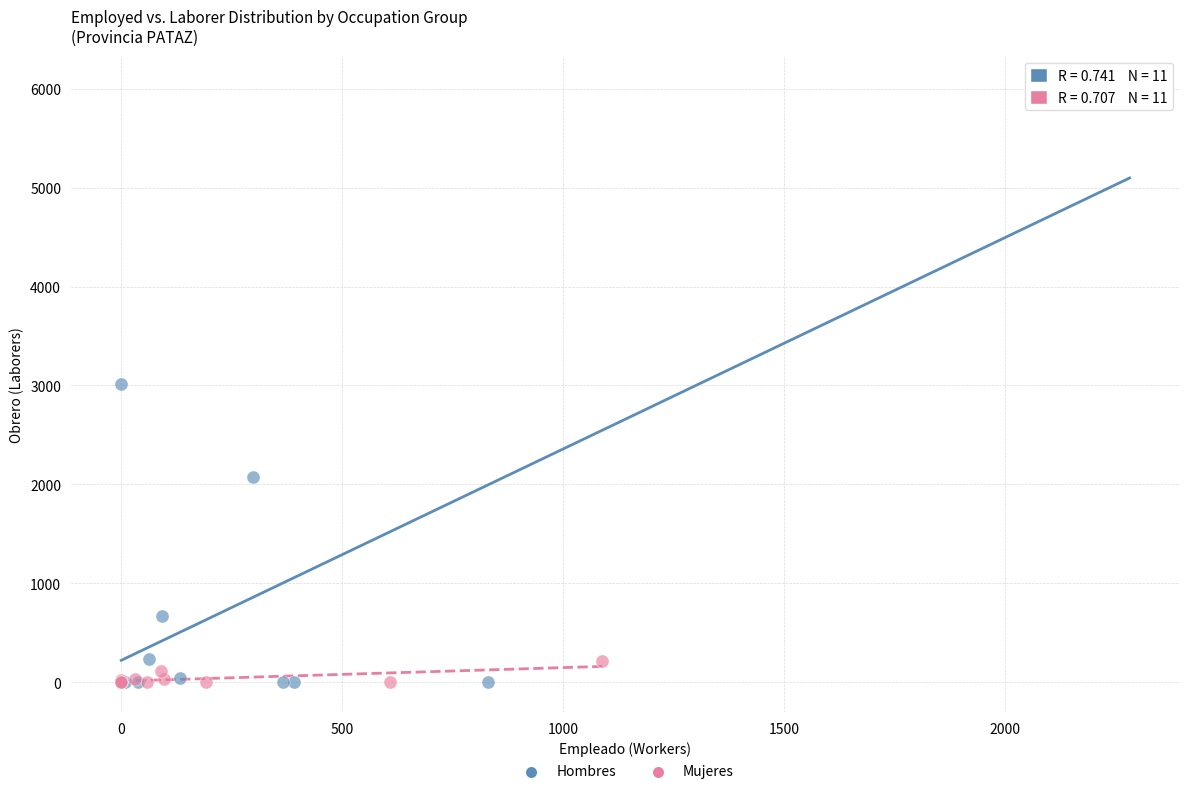

Which series has the widest spread of Y values?

Hombres